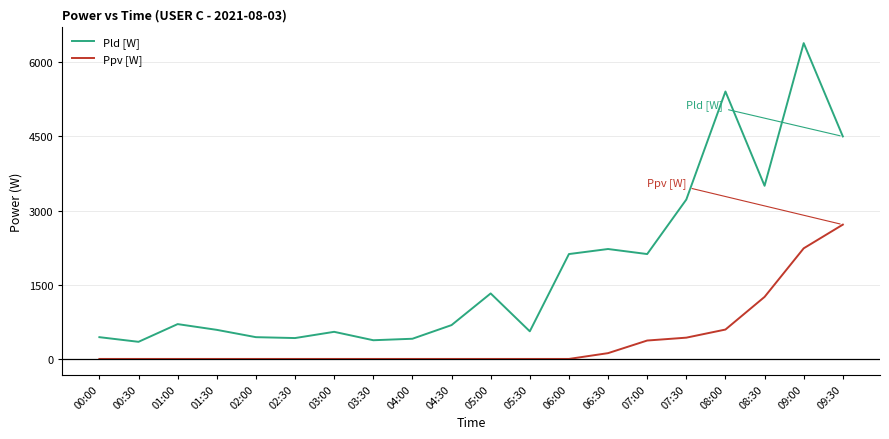

At which label does Pld [W] reach its peak?

09:00